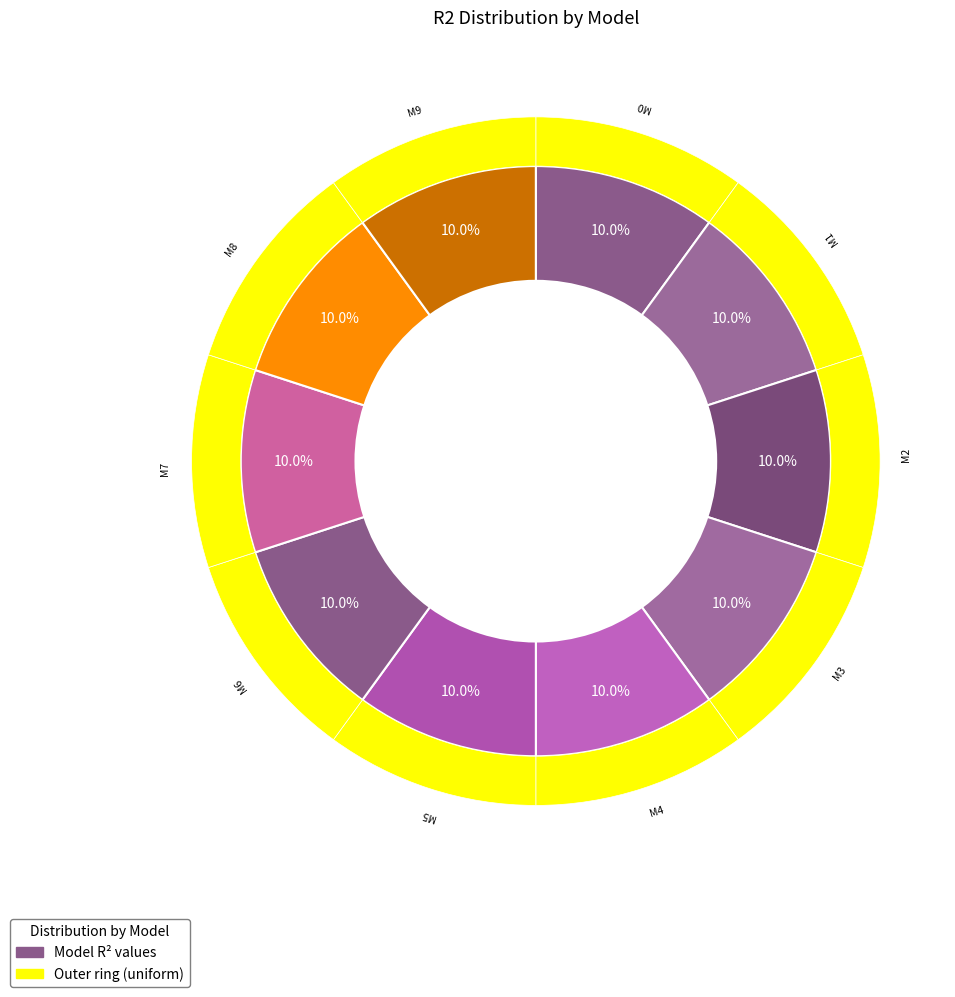

Is there a majority slice in this chart?

No